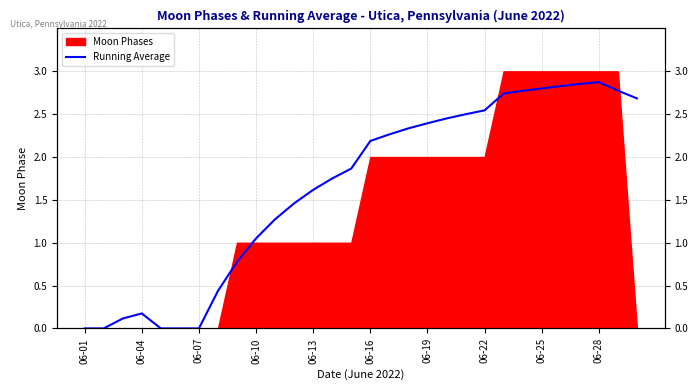

At which category does the chart reach its minimum across all series?

06-01